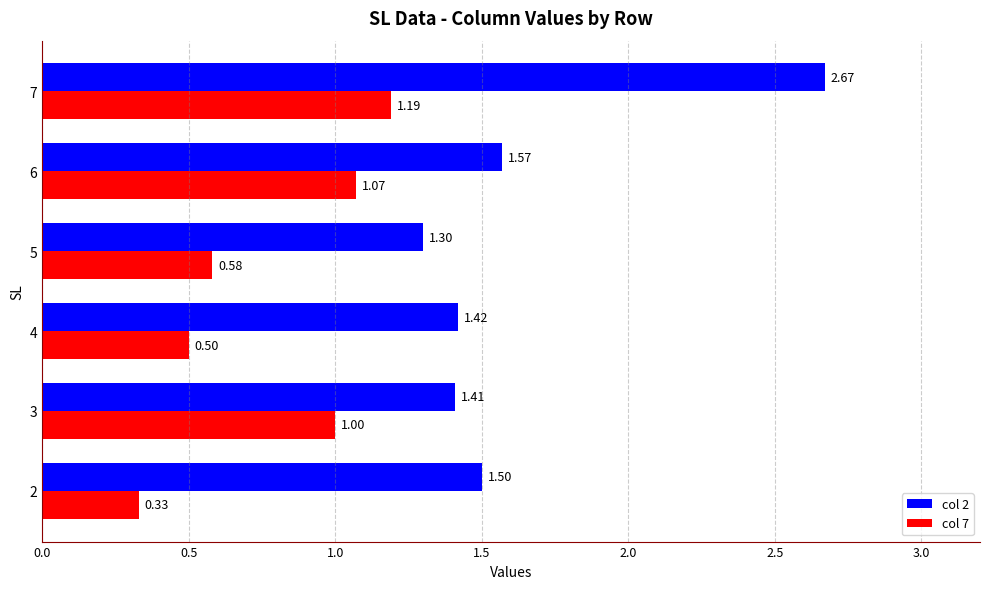

What is the sum of the col 7 values at 2 and 5?

0.9